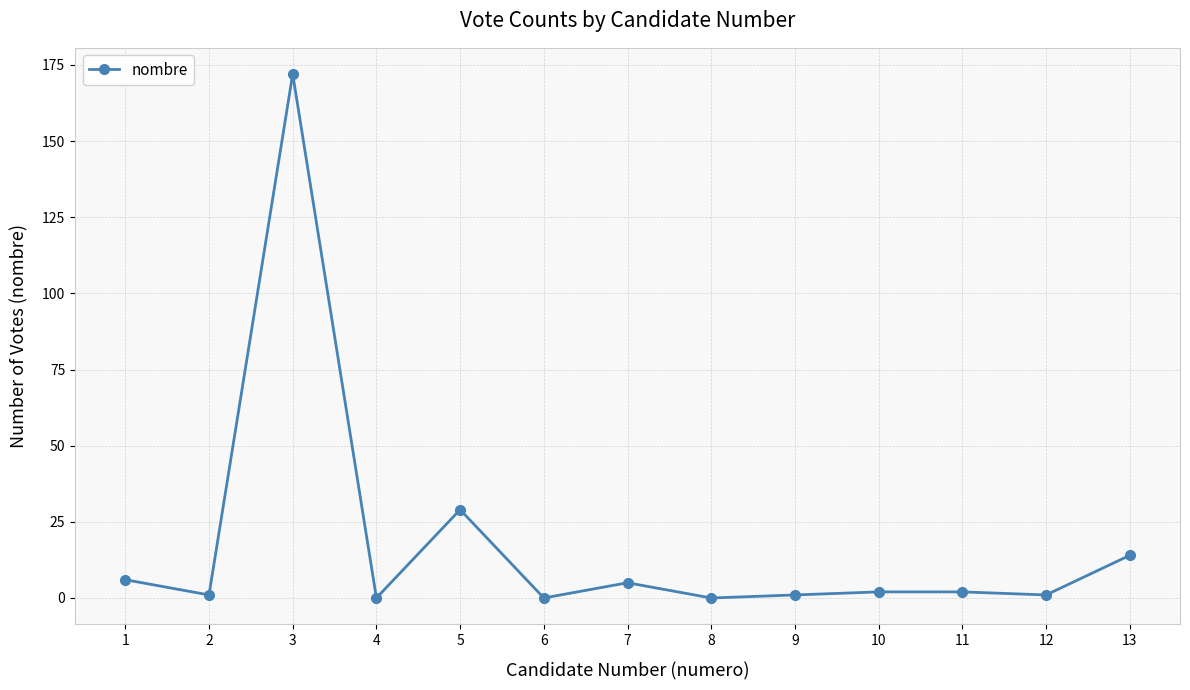

At which label does the data first exceed 2?

1